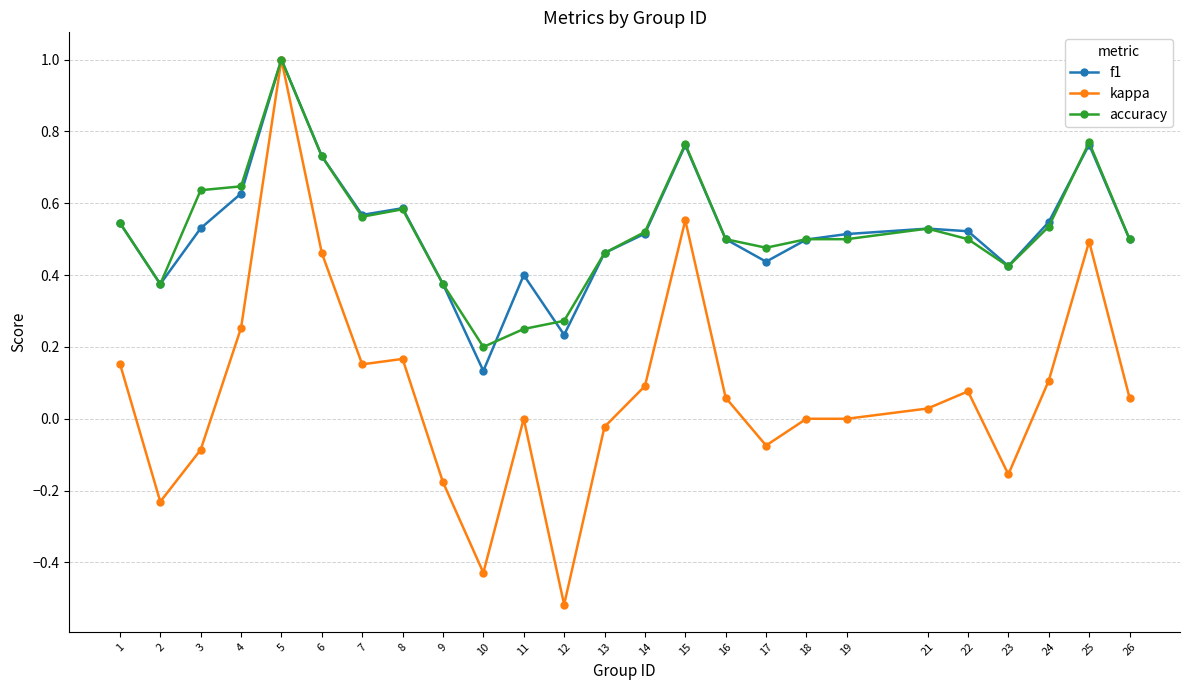

The kappa series shows -0.5 at 19. True or false?

False